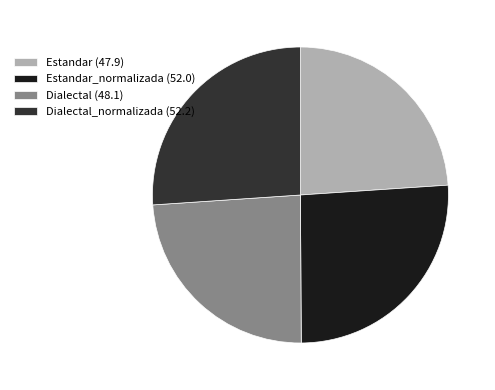

What is the ratio of the value at Estandar (47.9) to the value at Dialectal (48.1)?

1.0